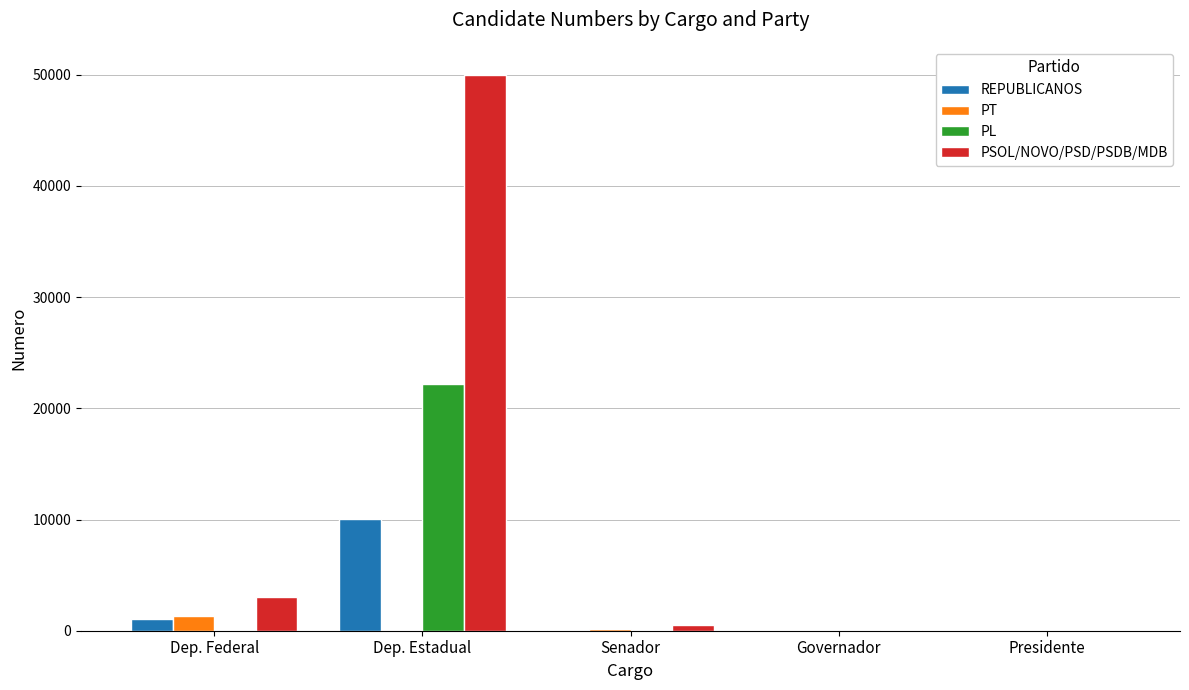

Does the chart contain stacked bars?

No